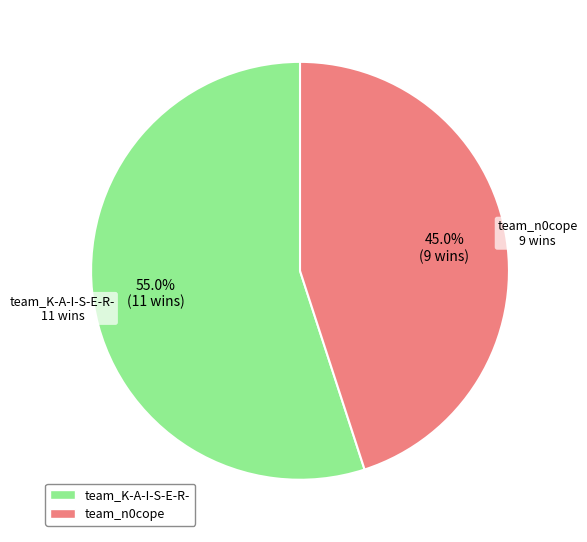

To the nearest percent, what portion does team_n0cope represent?

45%